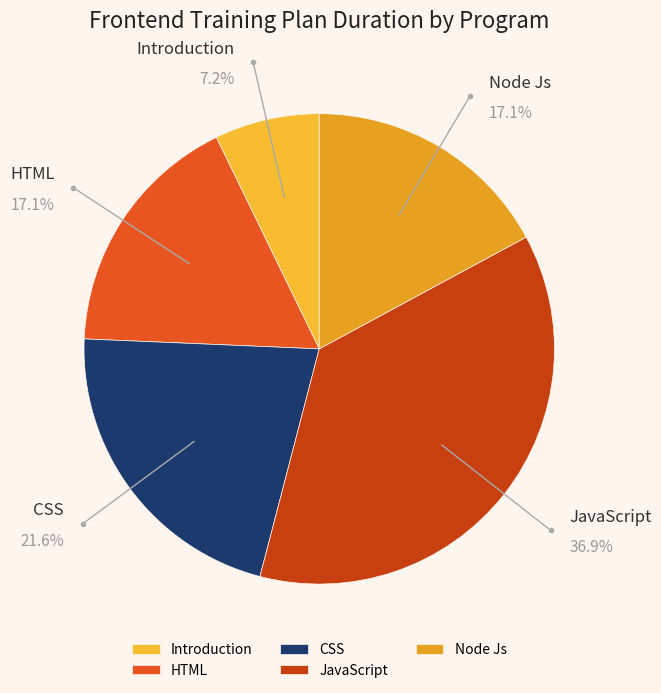

Combined, do HTML and Introduction account for over 50%?

No